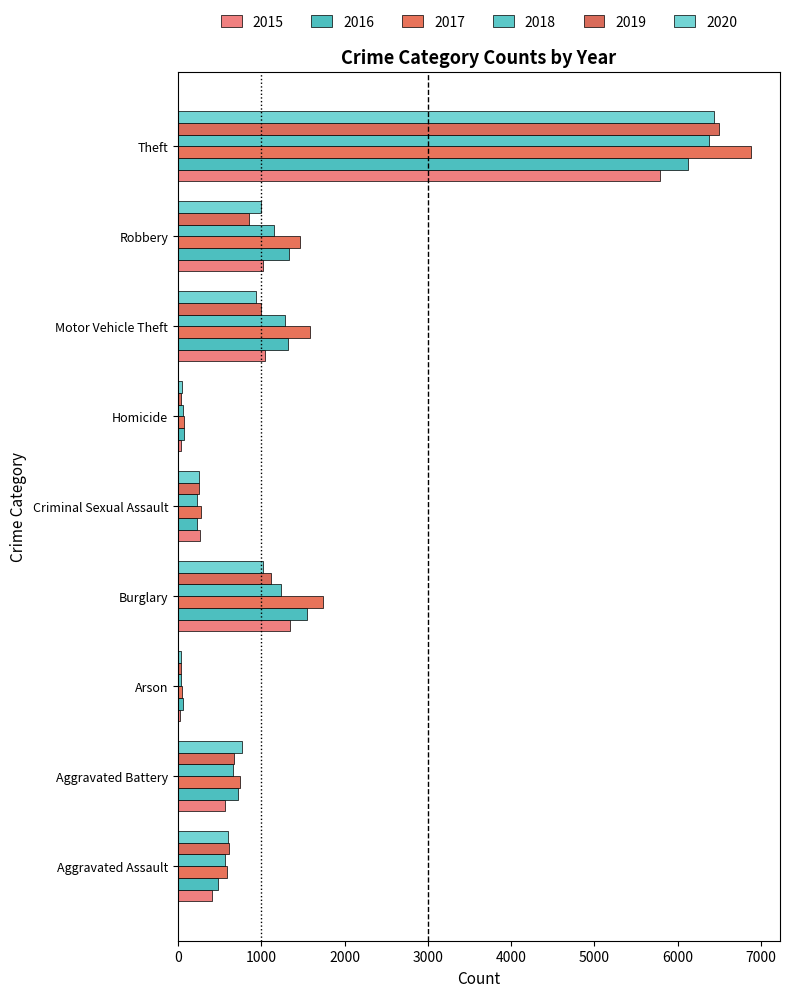

What is the difference between the second highest and minimum values in the 2019 series?

1082